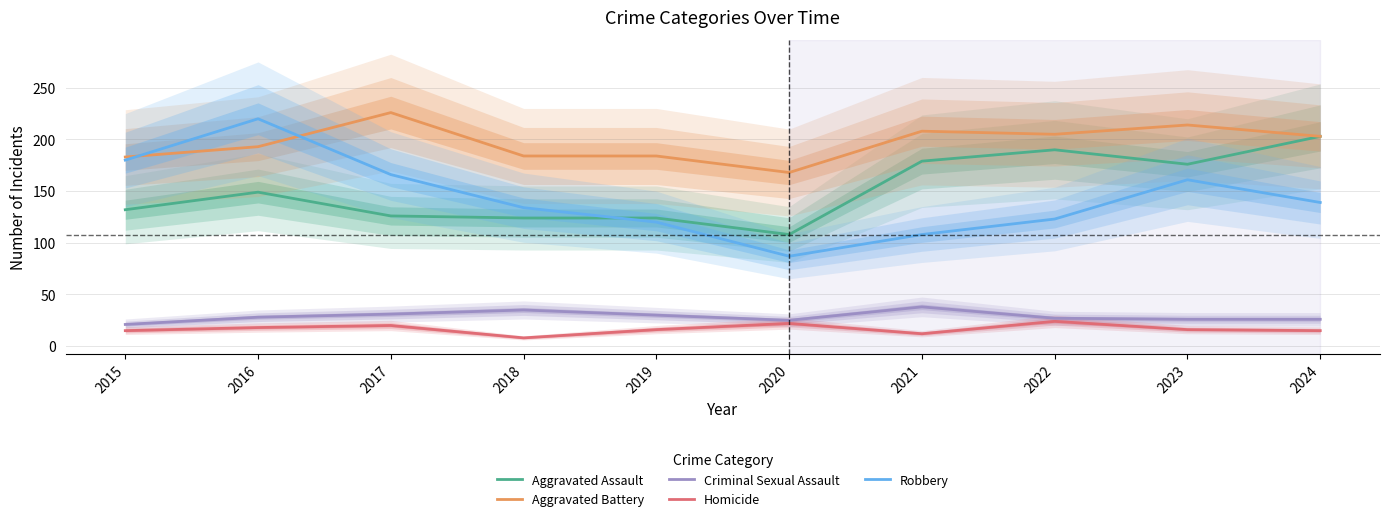

The value of Homicide at 2021 is 16. True or false?

False